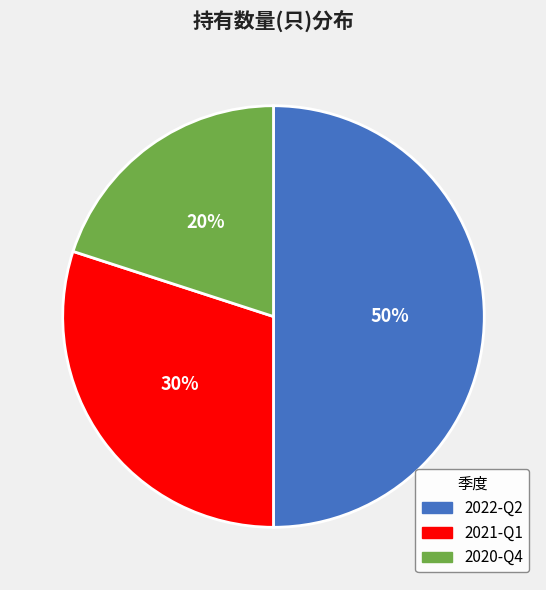

Does 2020-Q4 account for over 50% of the chart?

No